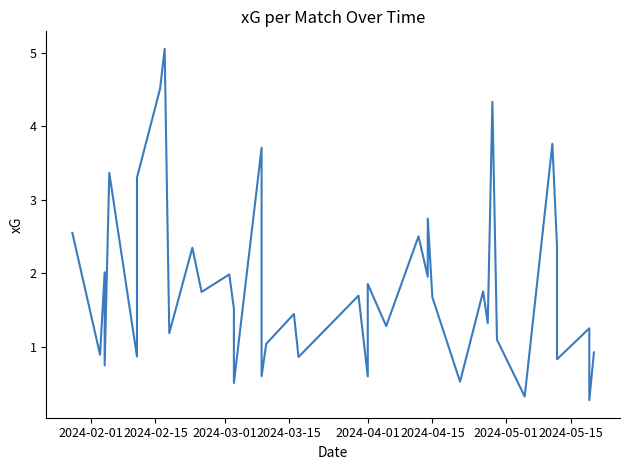

What is the difference between the second highest and minimum values?

4.2